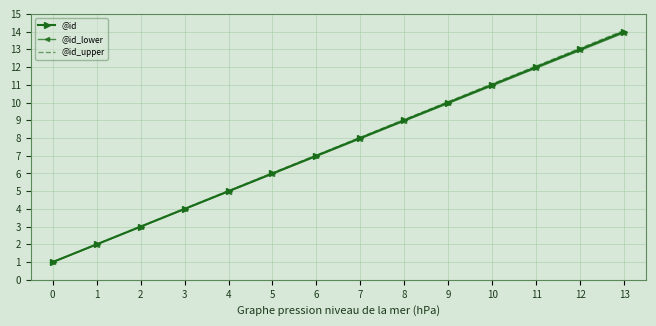

Which series has the largest range (max minus min)?

@id_upper